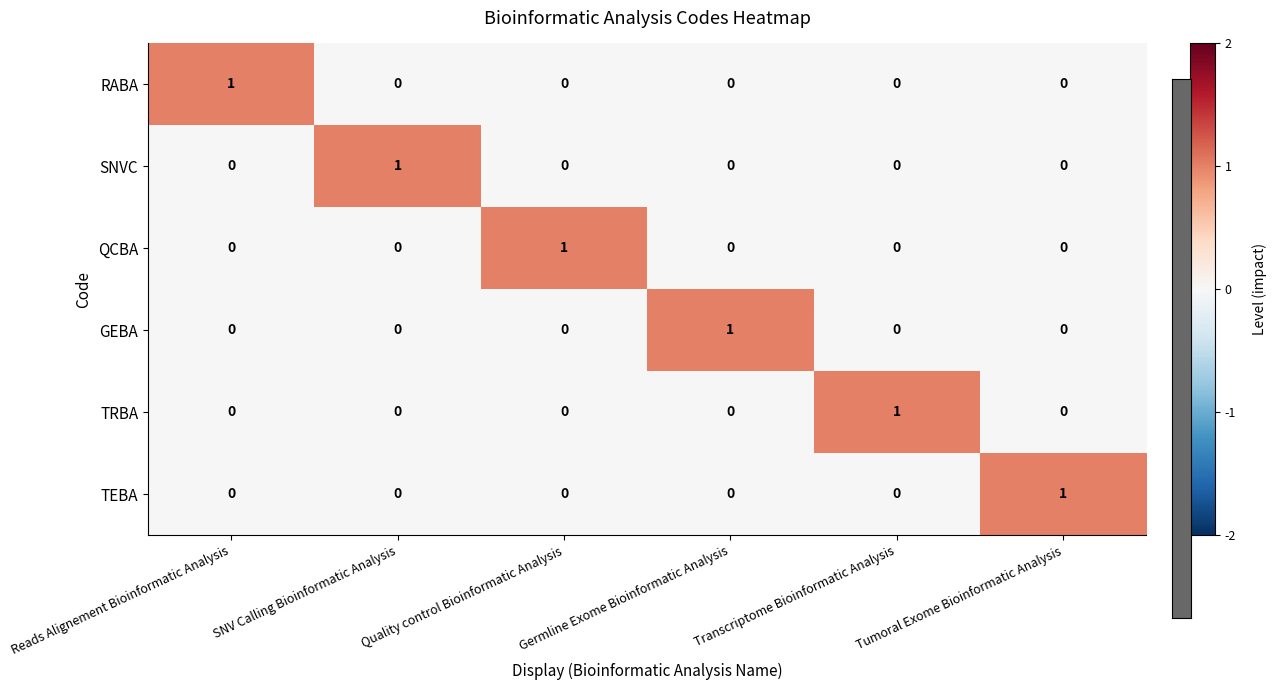

How many categories are shown in the chart?

6